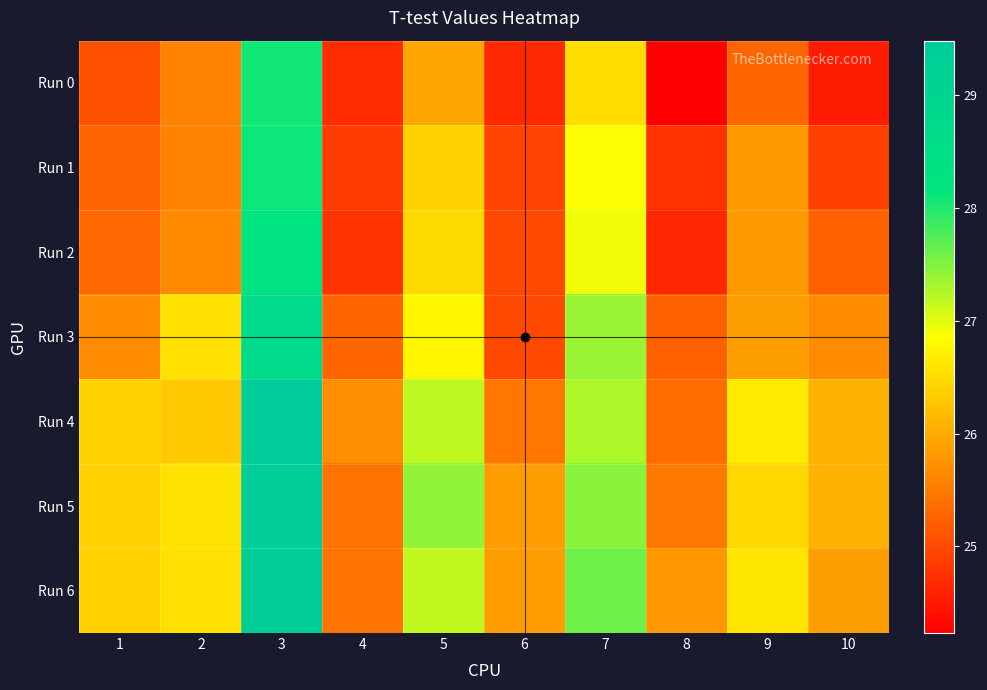

Which series has the largest total across all categories?

Run 6